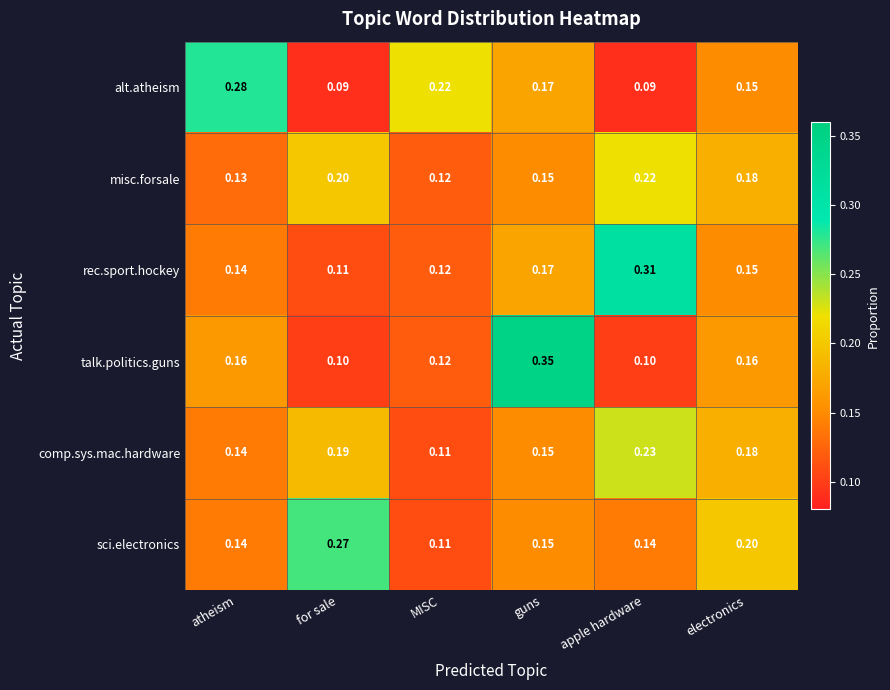

Which series changed the most between guns and apple hardware?

talk.politics.guns